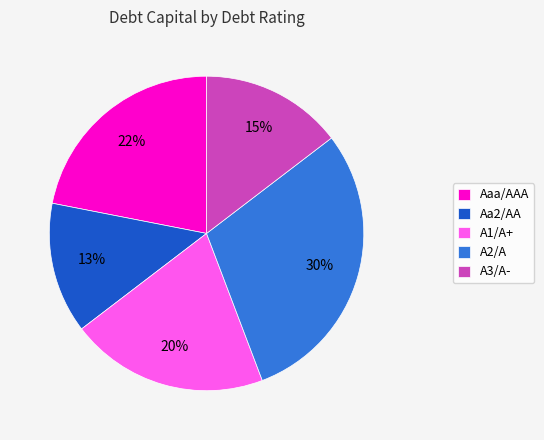

To the nearest percent, what is the difference between the A1/A+ and Aaa/AAA slice percentages?

2%